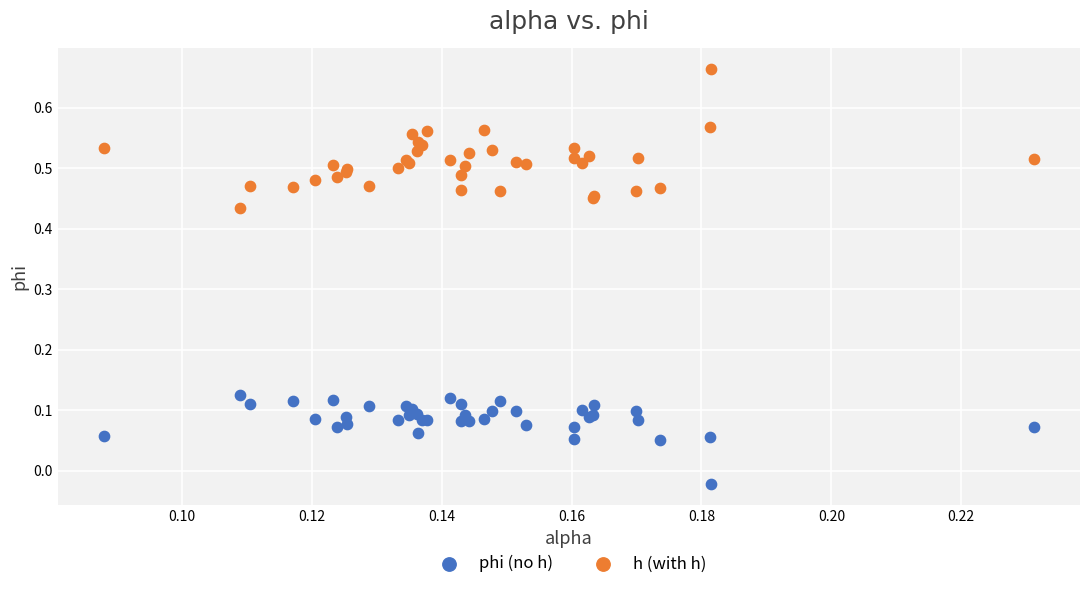

Which series reaches the minimum Y coordinate?

phi (no h)